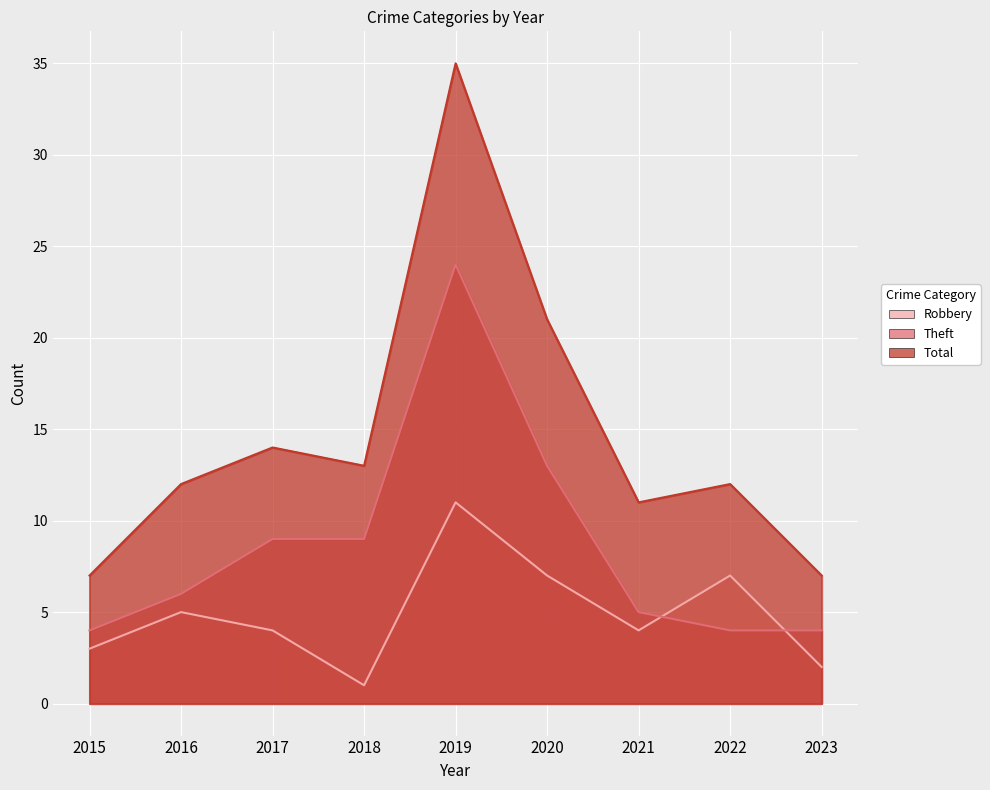

At how many categories does at least one series exceed 25?

1